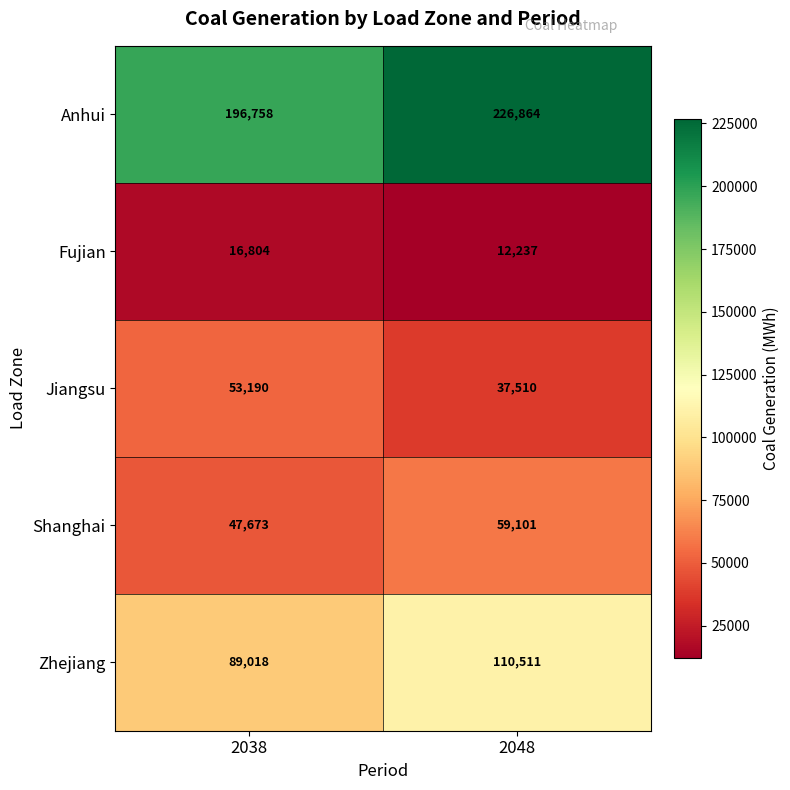

What value does the Fujian series have at 2048, to the nearest 50?

12250